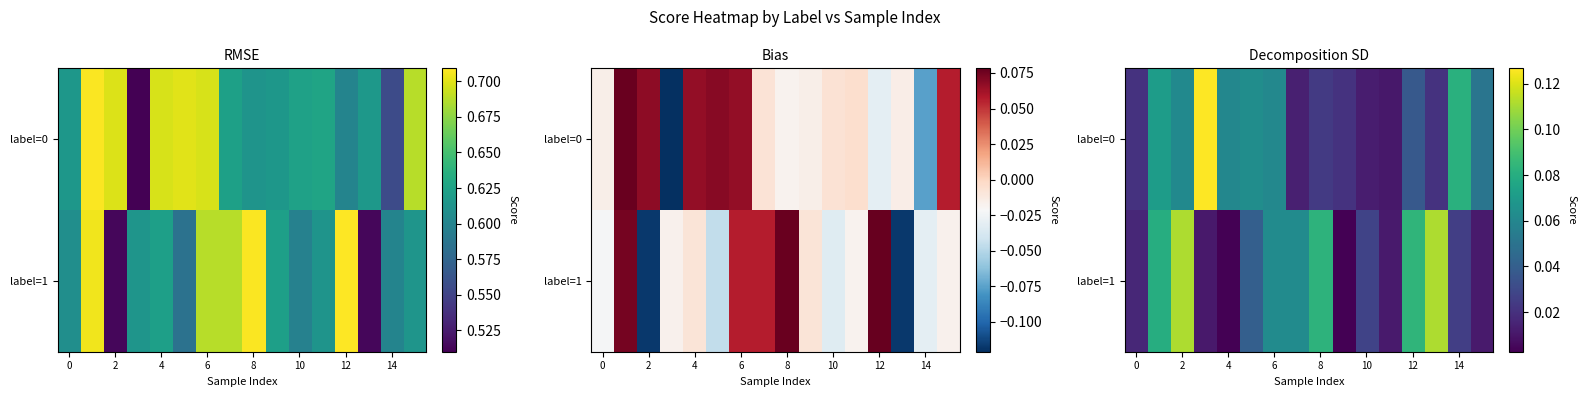

What is the difference between the maximum and minimum values in the label=0 series?

0.1